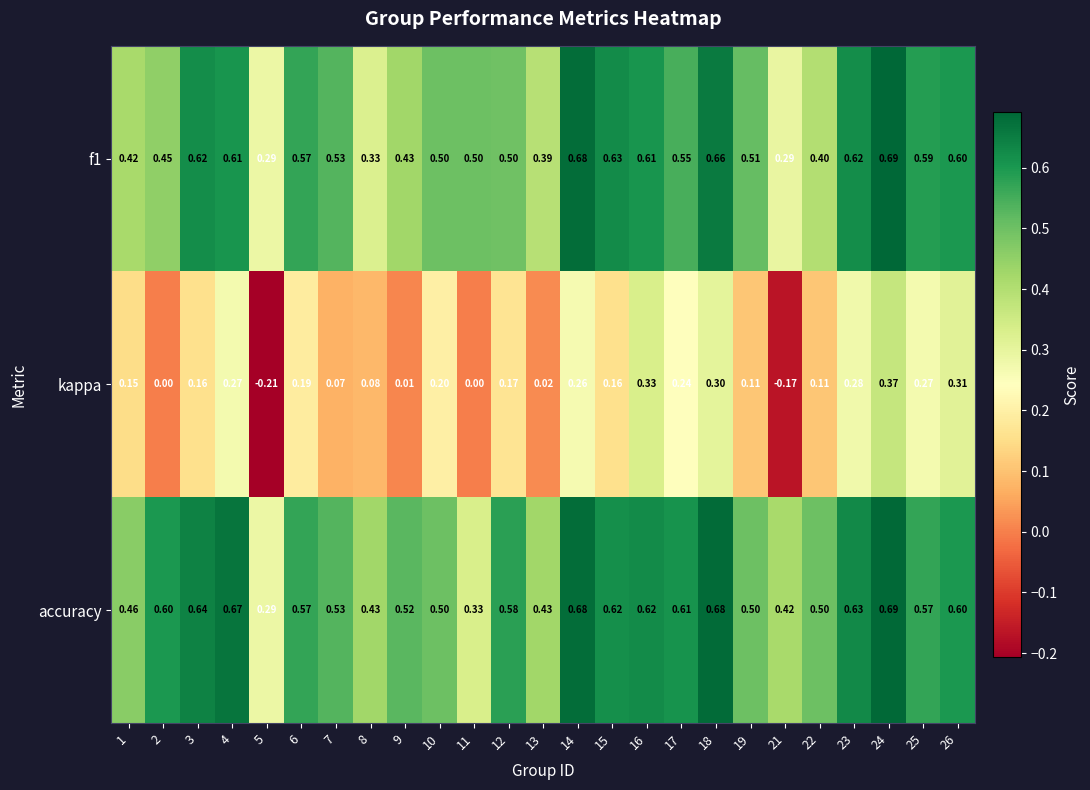

Is the value of f1 at 11 greater than the value of kappa at 12?

Yes